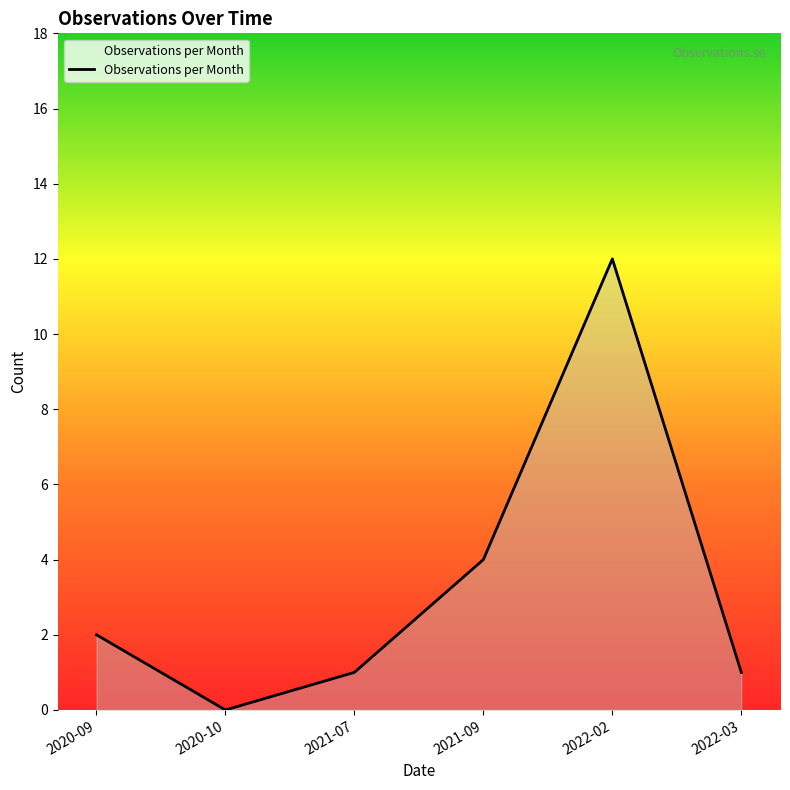

Where is the data nearest to the value 6?

2021-09